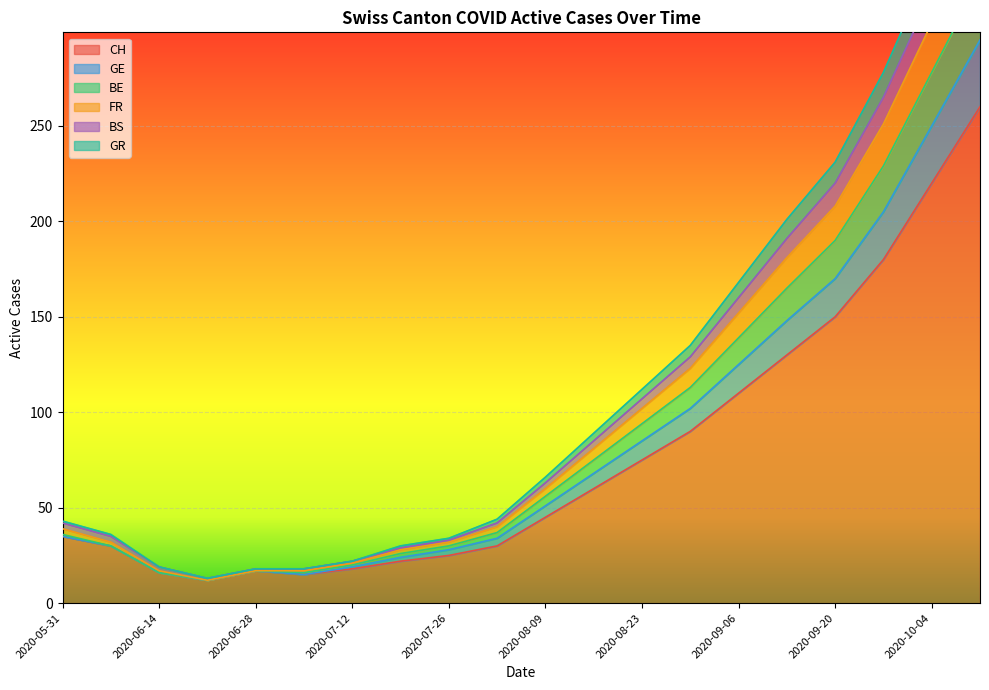

True or false: CH has a value of 12 at 2020-07-26.

False